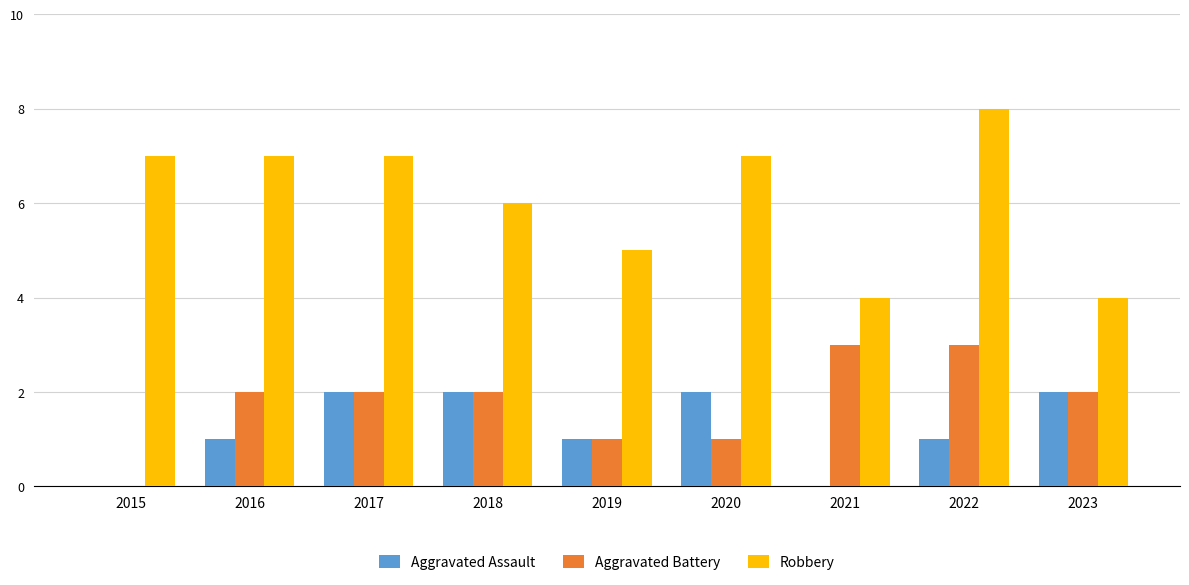

What is the approximate value of Robbery at 2020?

7